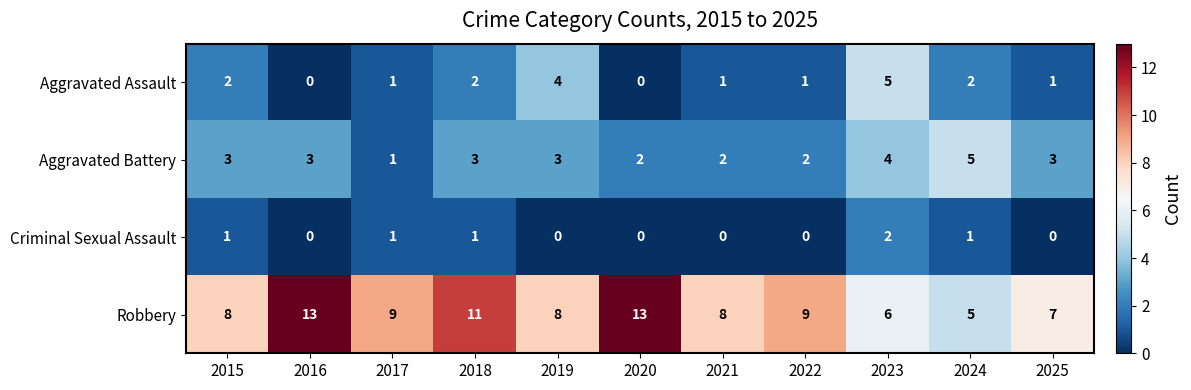

What value does the Robbery series have at 2022?

9